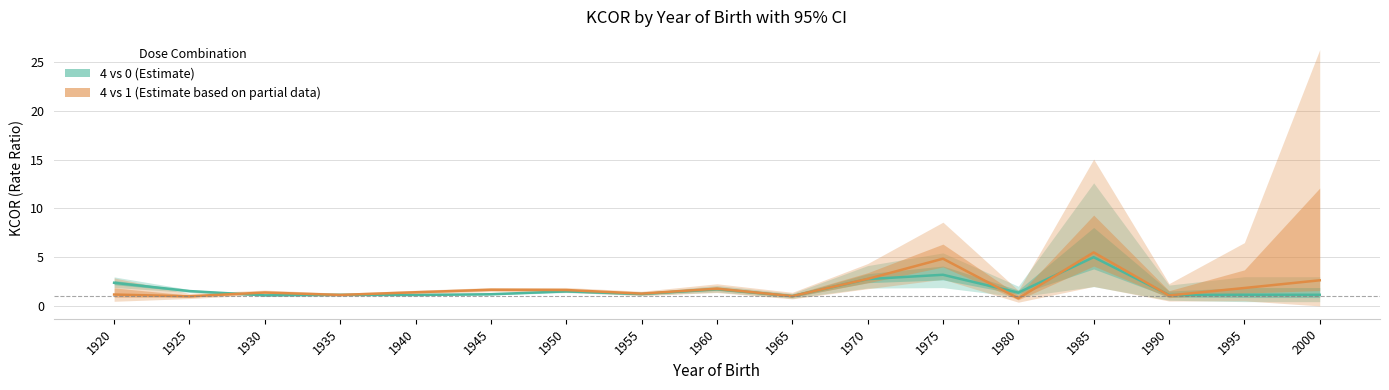

Rank the series at 1975 from highest to lowest value.

4 vs 1 (Estimate based on partial data), 4 vs 0 (Estimate)